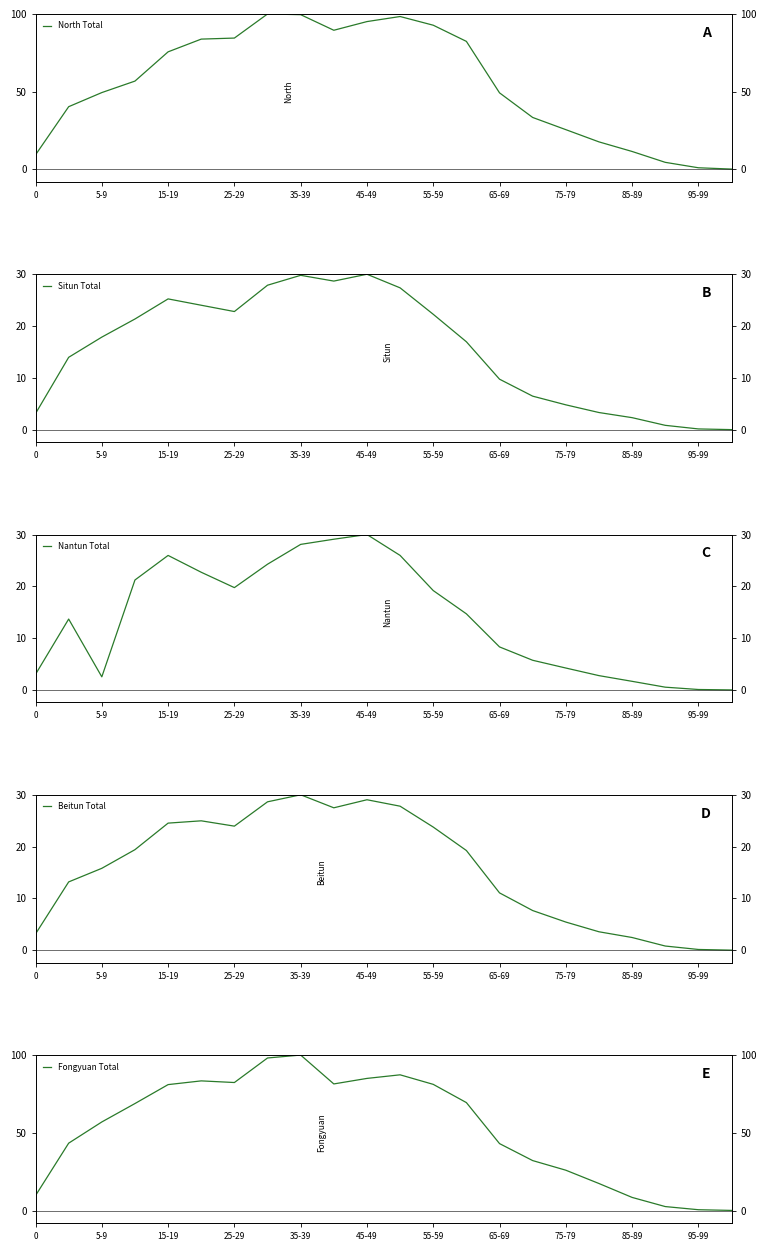

How many interior local valleys does the Situn Total series have?

2